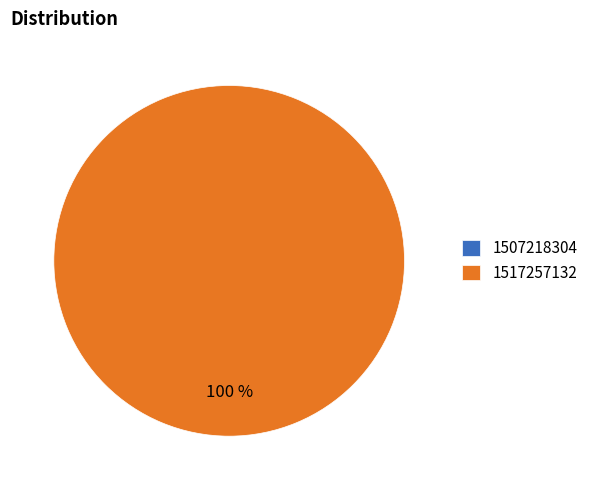

To the nearest percent, what is the difference between the largest and smallest slice percentages?

100%